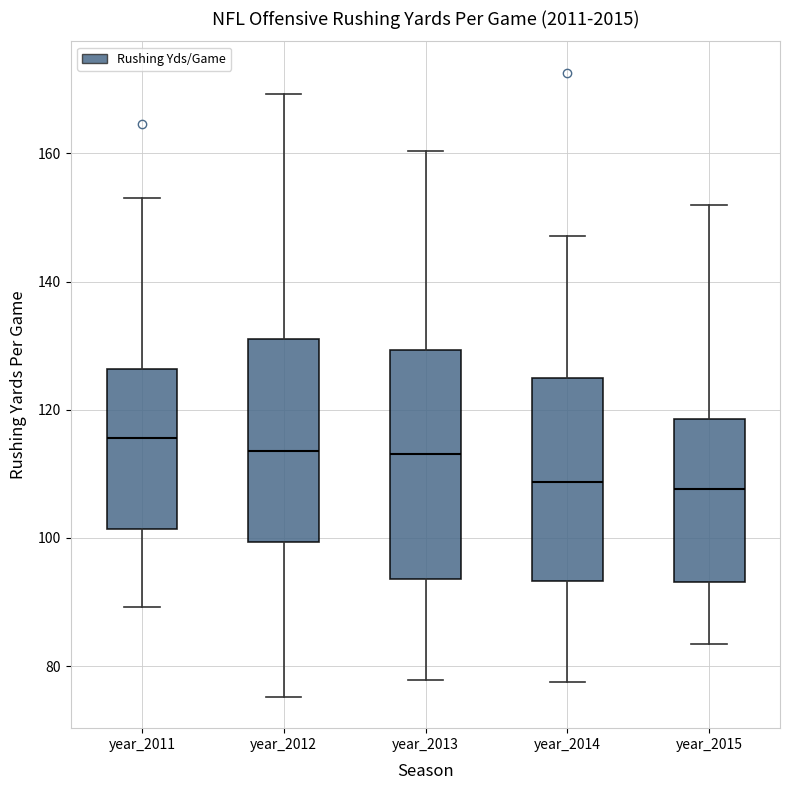

Which box has the highest median line?

year_2011